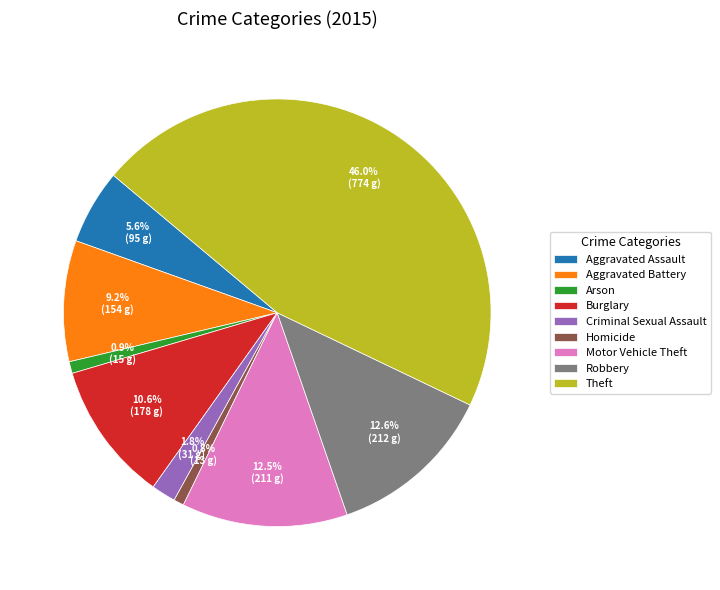

How many segments does this pie chart have?

9